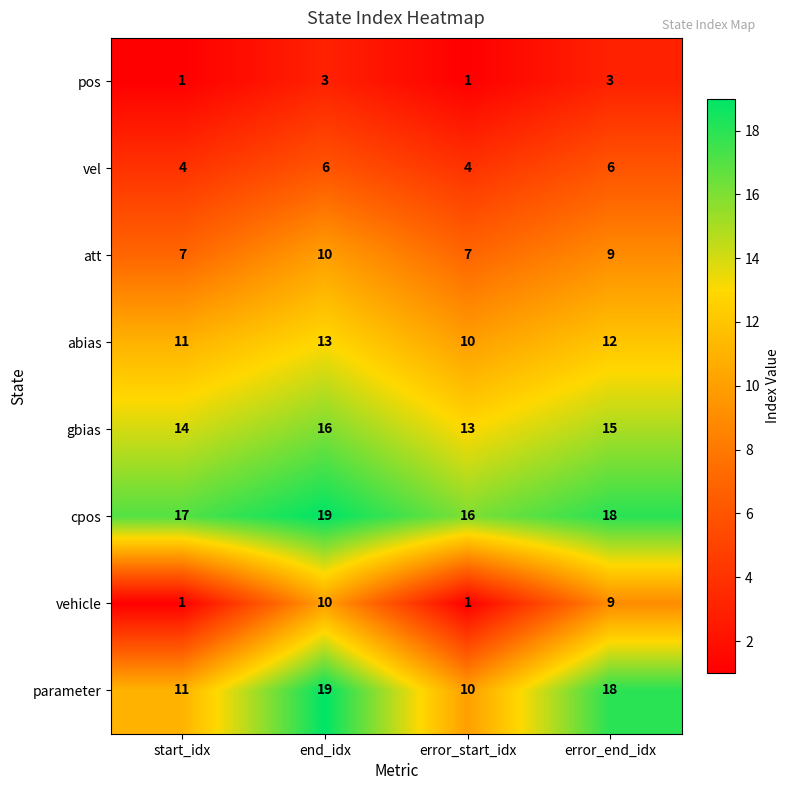

What is the lowest value of the gbias series?

13